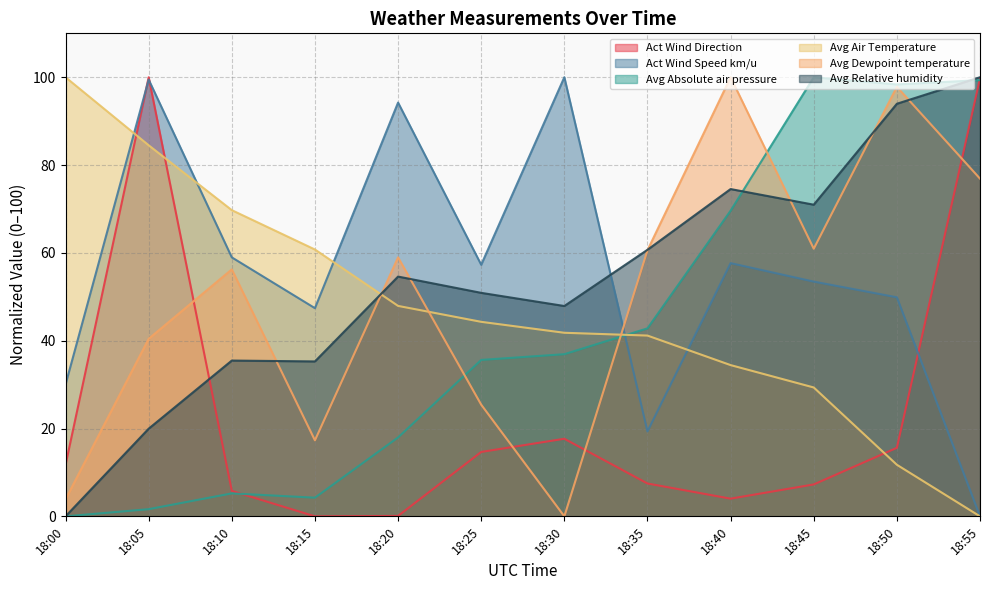

True or false: Avg Absolute air pressure has a value of 0.4 at 18:05.

False